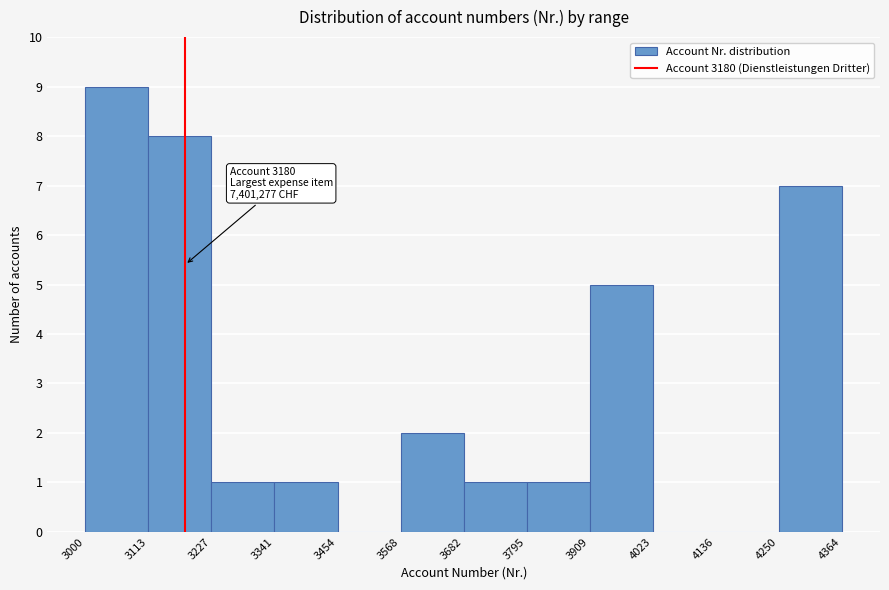

Which range on the x-axis has the tallest bar?

3000 to 3113